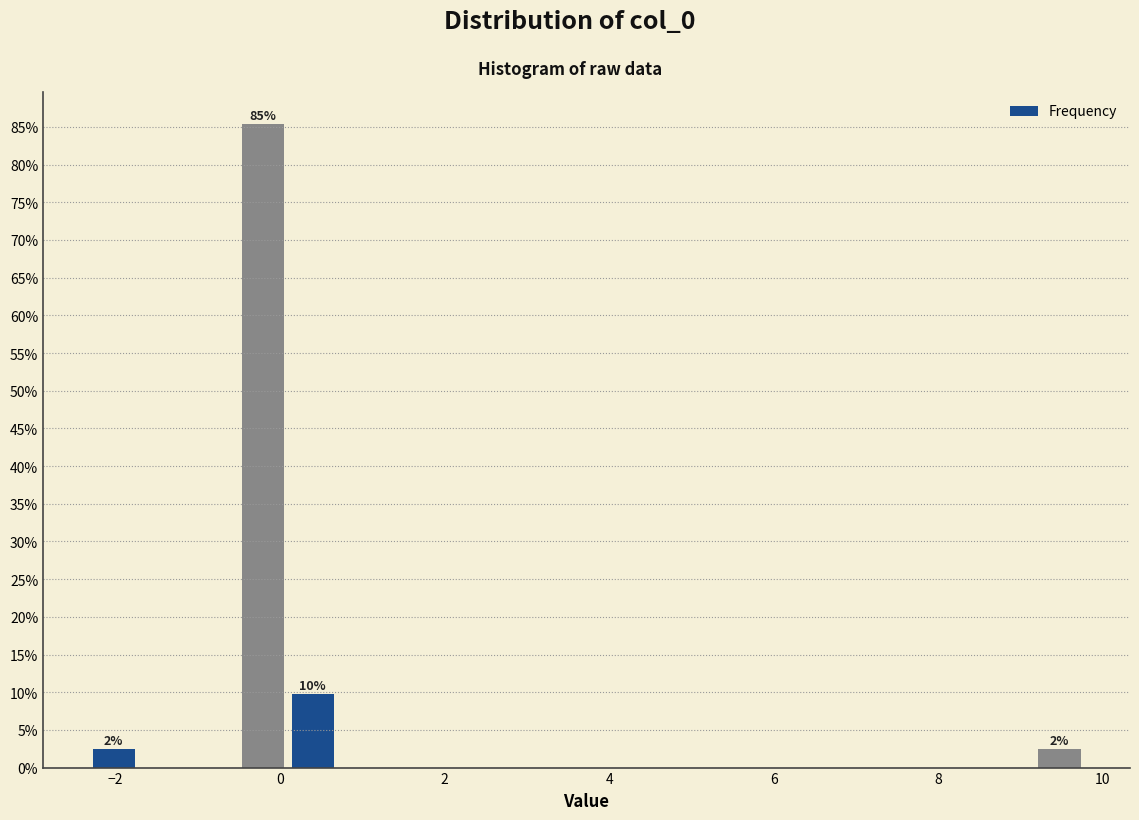

Read against the x-axis, roughly where is the centre of the tallest bar?

-0.2